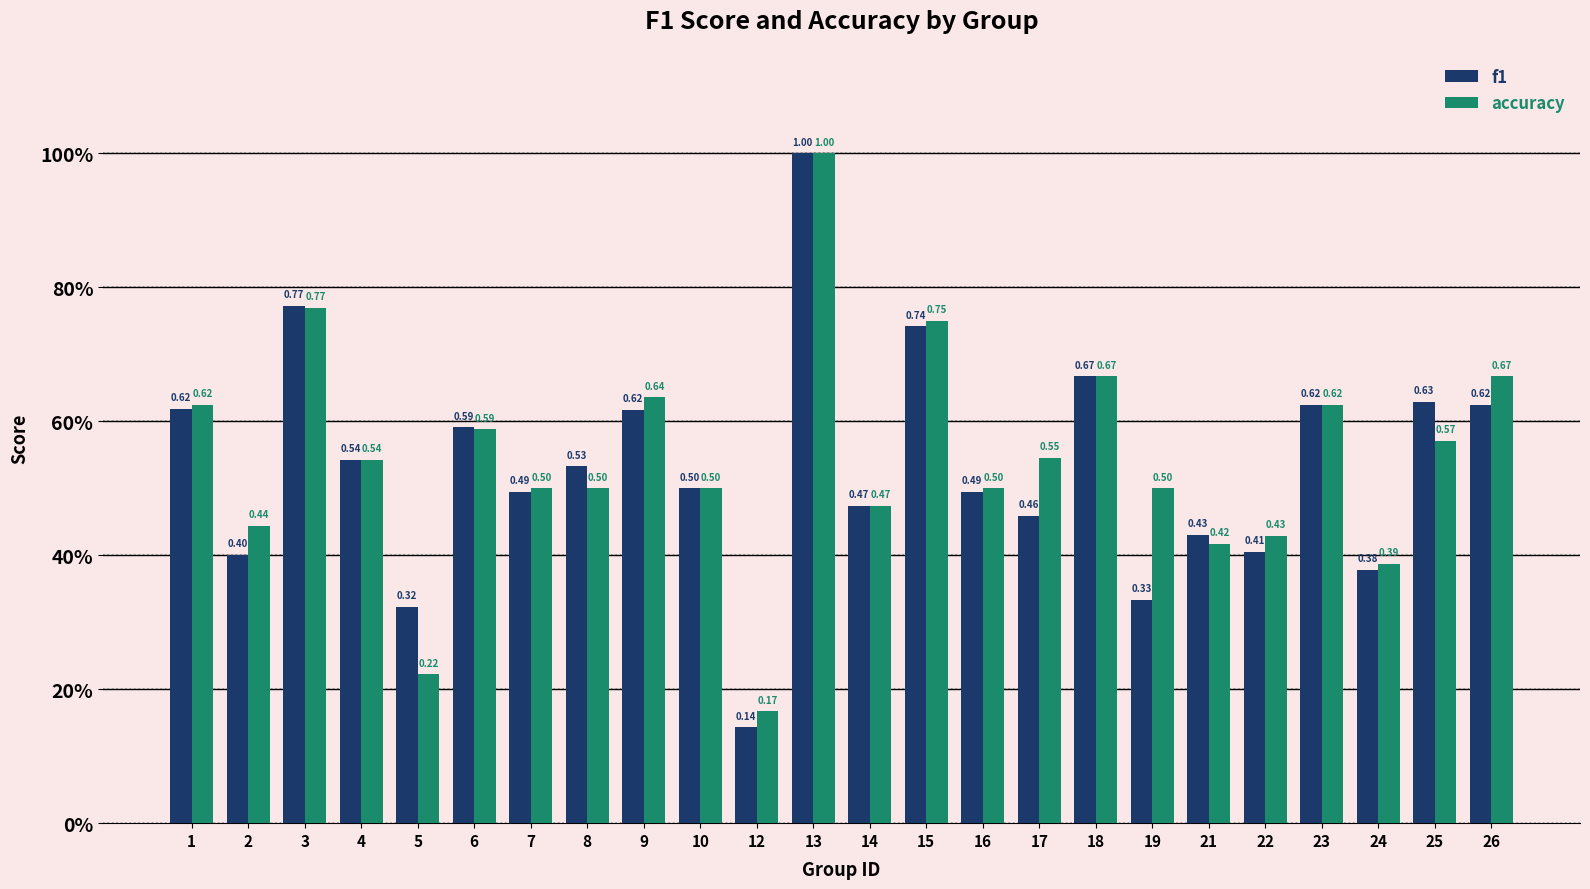

At which category is the sum across all series the highest?

13